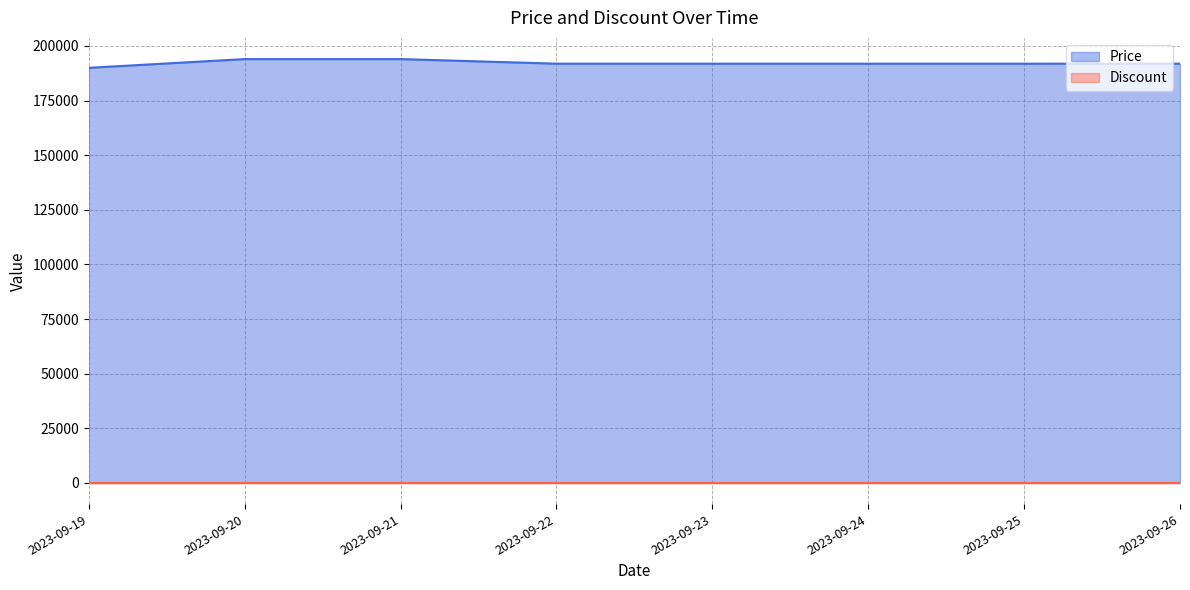

What is the maximum value shown in the chart?

194000